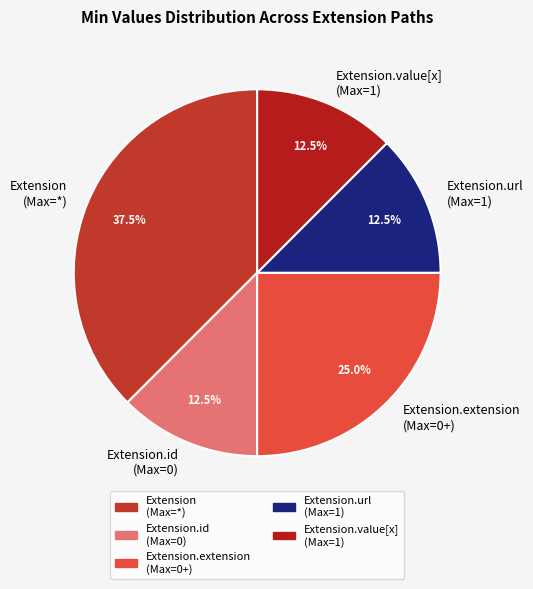

What is the largest slice in the pie chart?

Extension (Max=*)